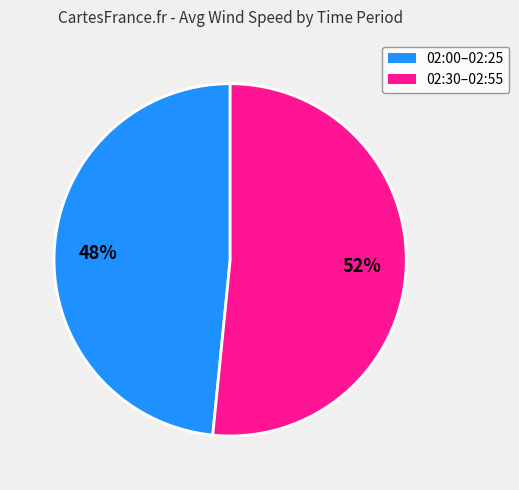

How many slices are in this pie chart?

2